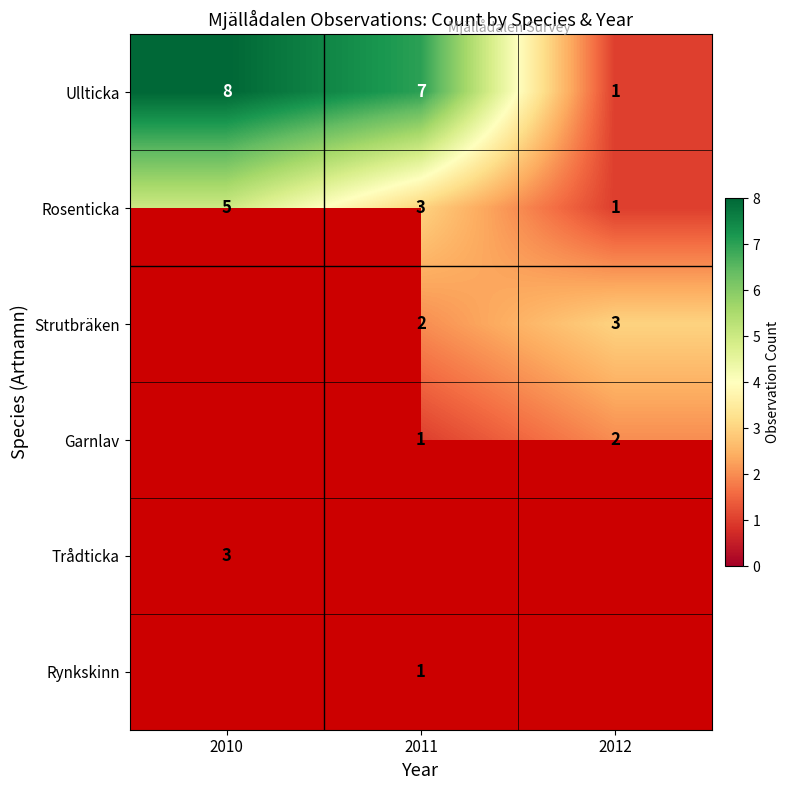

Which category has the highest value in the Ullticka series?

2010